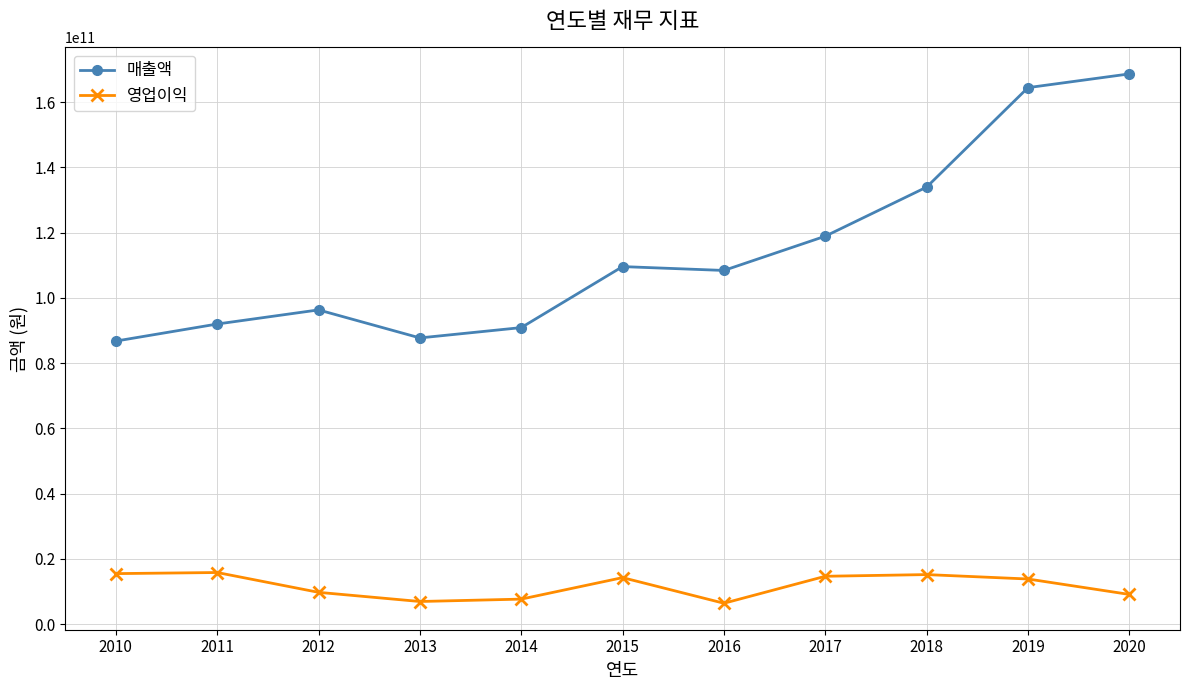

True or false: 영업이익 and 매출액 cross at least once.

False